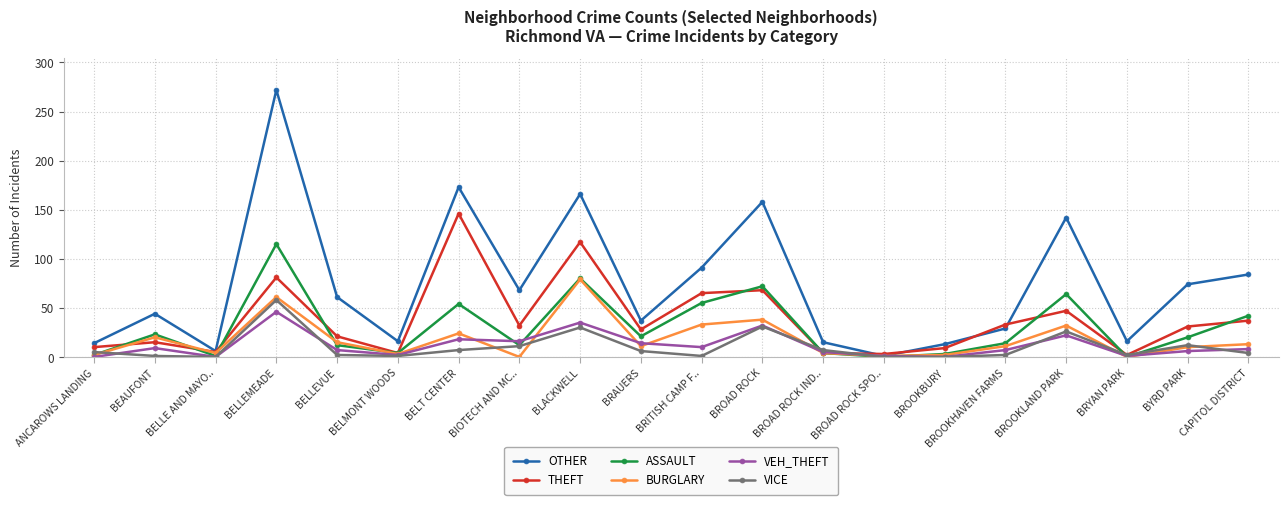

Between BEAUFONT and BROAD ROCK, which series saw the biggest shift?

OTHER